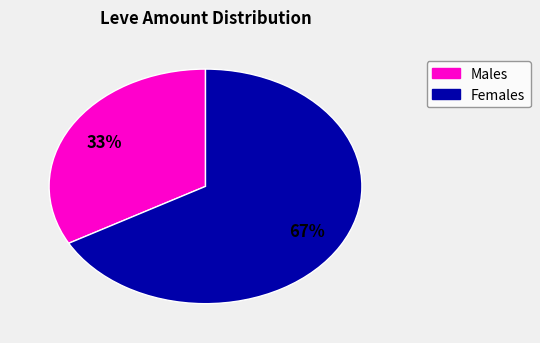

Count the number of slices in the pie.

2